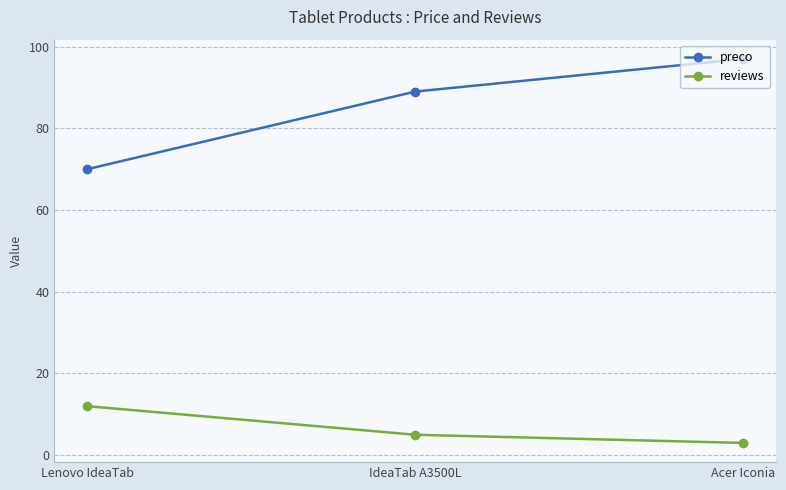

Reading left to right, extract all data points from this chart.

preco: Lenovo IdeaTab=70.0	IdeaTab A3500L=89.0	Acer Iconia=97.0
reviews: Lenovo IdeaTab=12.0	IdeaTab A3500L=5.0	Acer Iconia=3.0